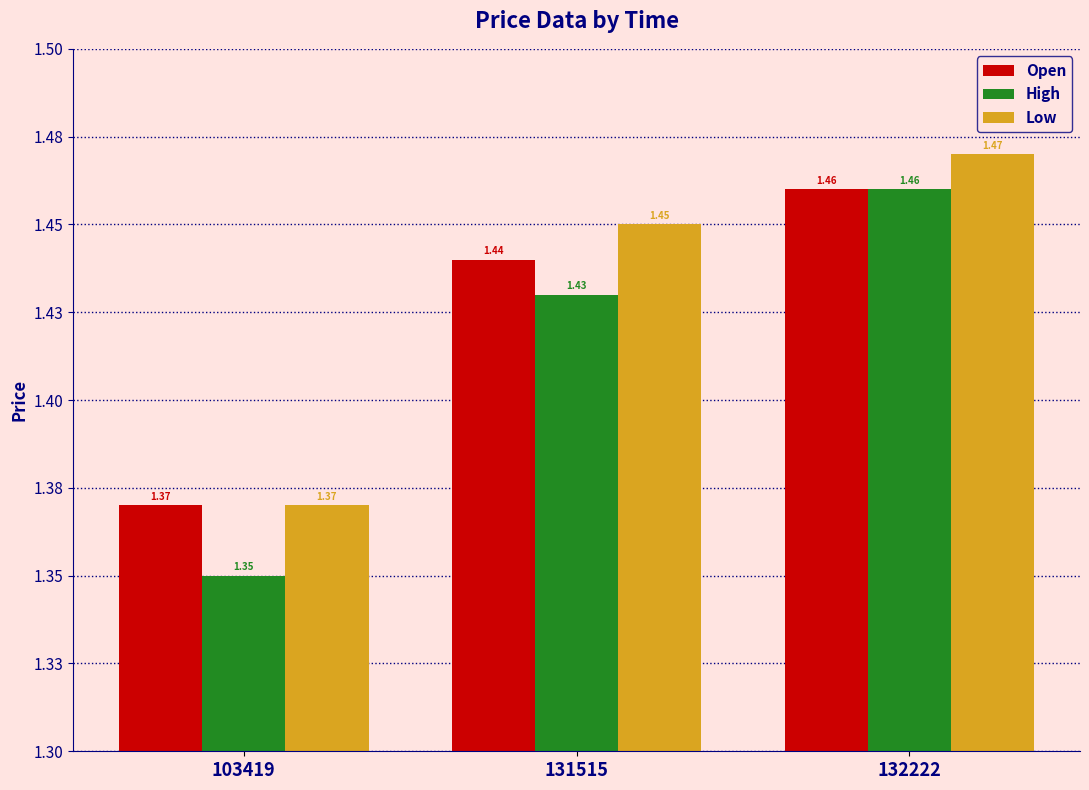

Are the bars grouped side by side (vs. stacked)?

Yes